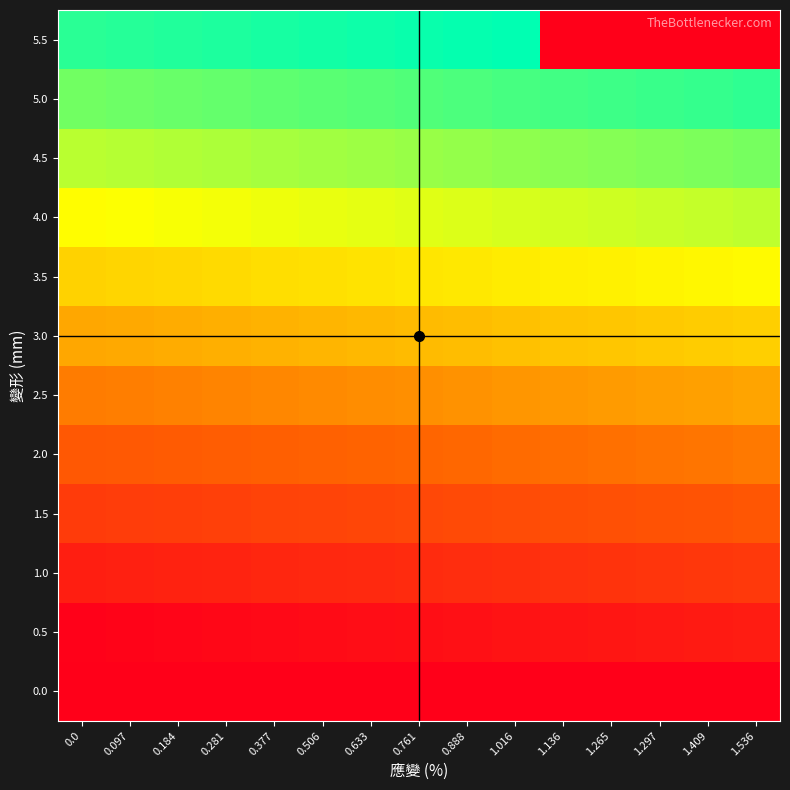

Rank the series by their maximum value, from highest to lowest.

5.5, 5.0, 4.5, 4.0, 3.5, 3.0, 2.5, 2.0, 1.5, 1.0, 0.5, 0.0